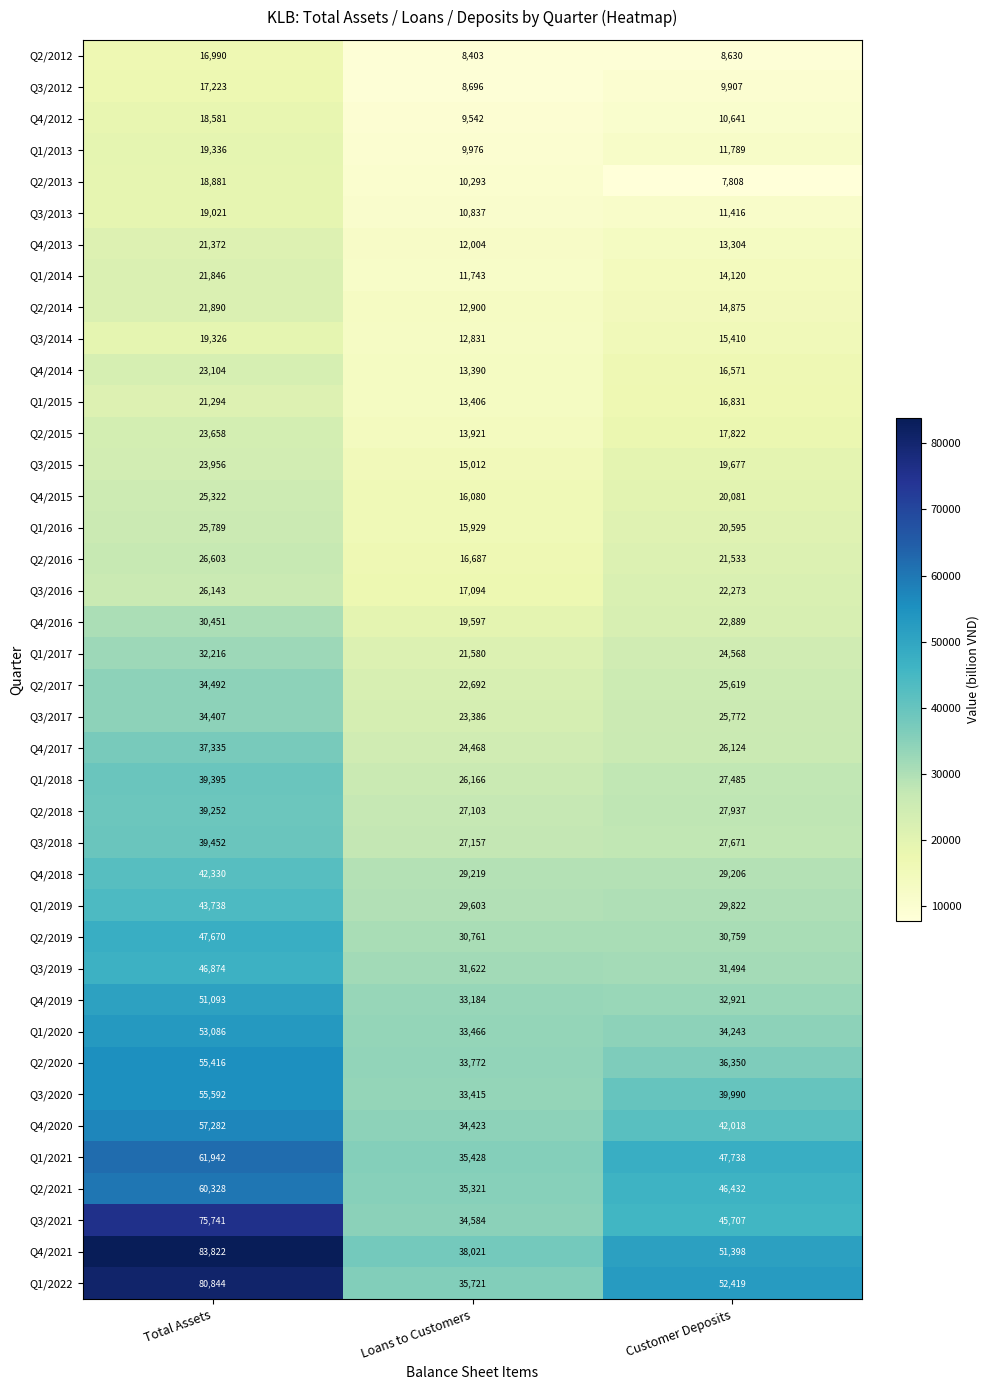

Is it true that Q2/2014 equals 12900 at Loans to Customers?

True